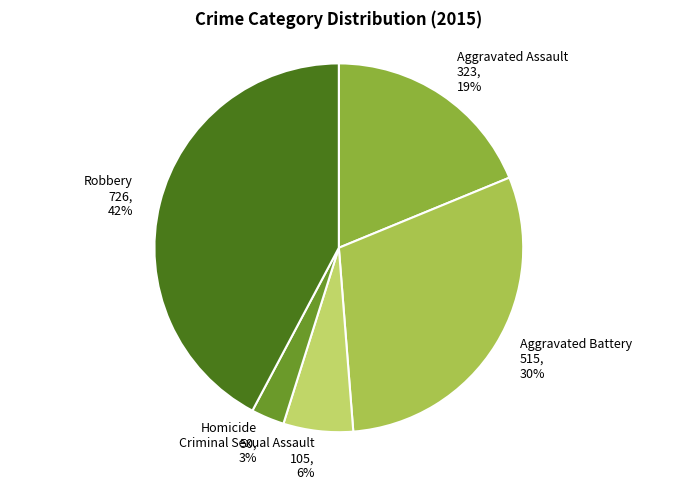

Count the number of slices in the pie.

5